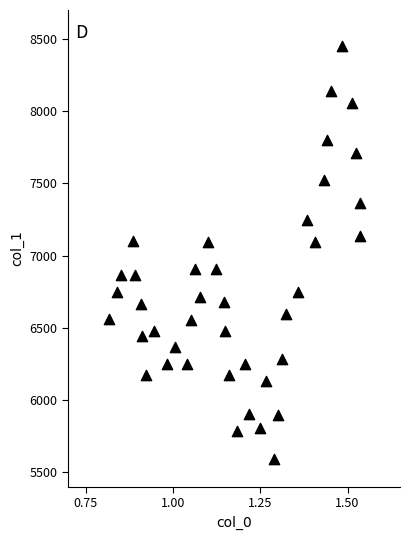

What is the range of Y values (max minus min)?

2856.6